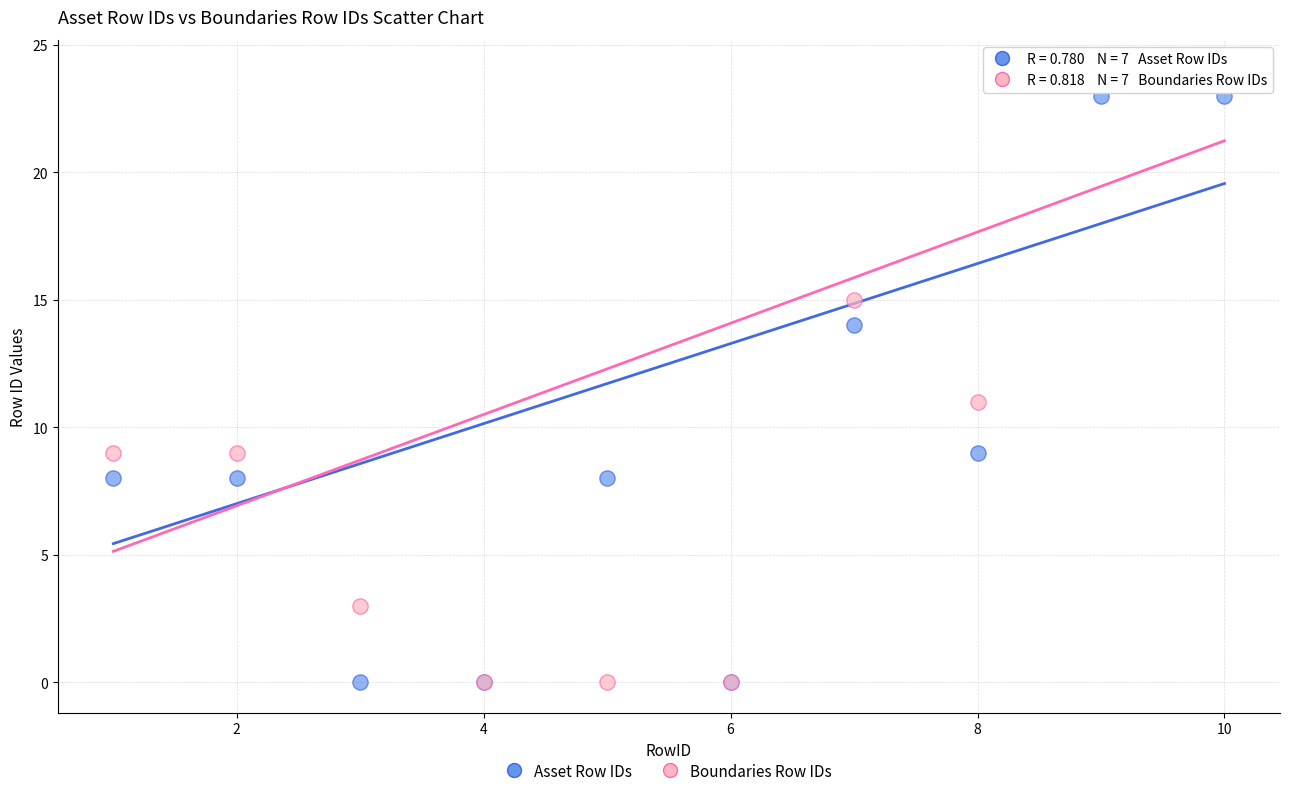

In the Boundaries Row IDs series, what Y value is closest to 12?

11